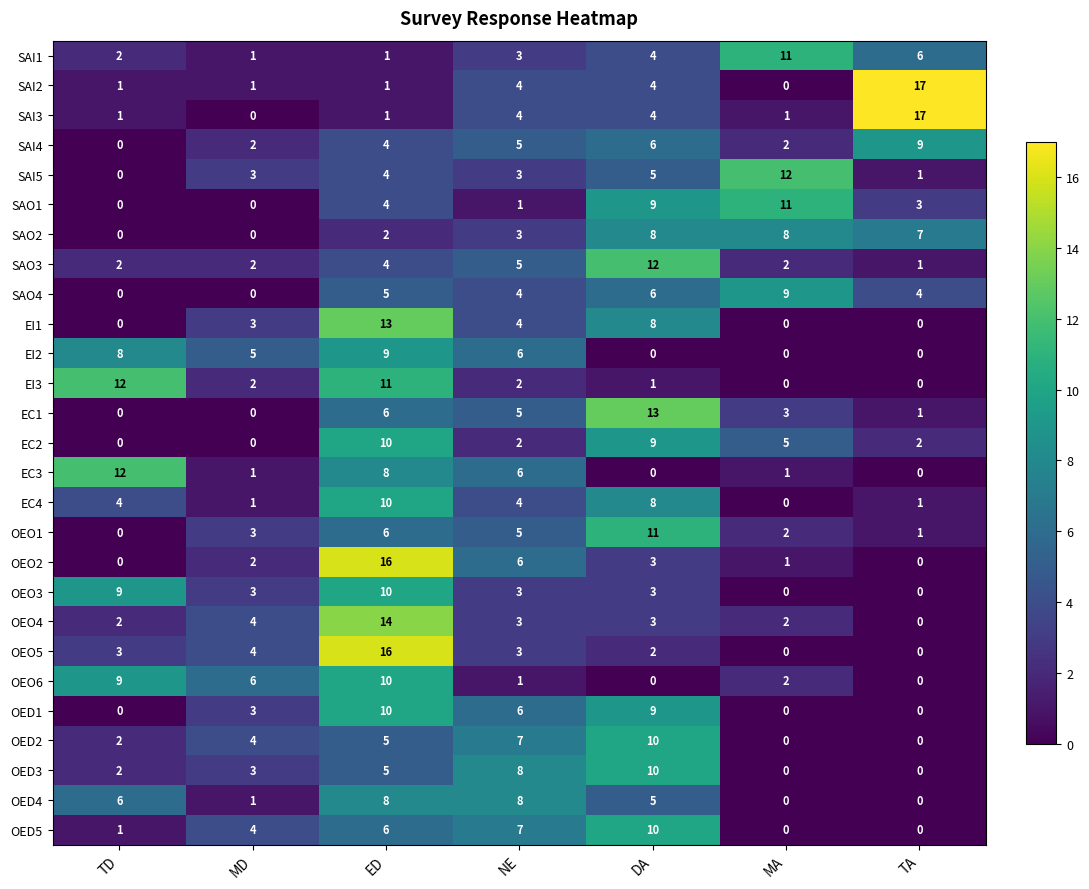

What is the difference between the maximum and minimum values in the EI1 series?

13